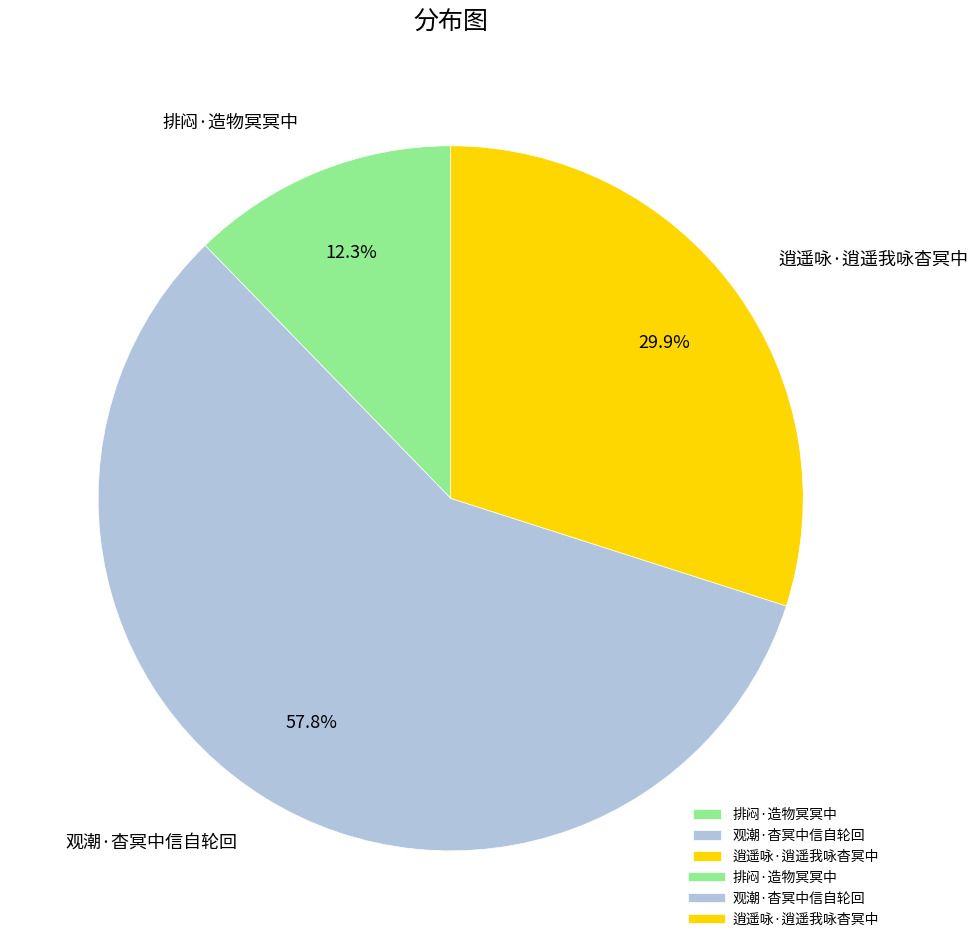

Which has a higher value, 排闷·造物冥冥中 or 逍遥咏·逍遥我咏杳冥中?

逍遥咏·逍遥我咏杳冥中